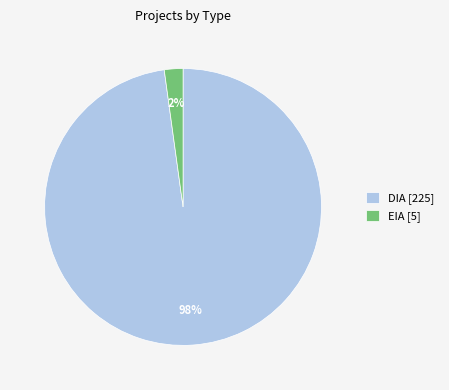

Do DIA [225] and EIA [5] together represent more than half of the pie?

Yes